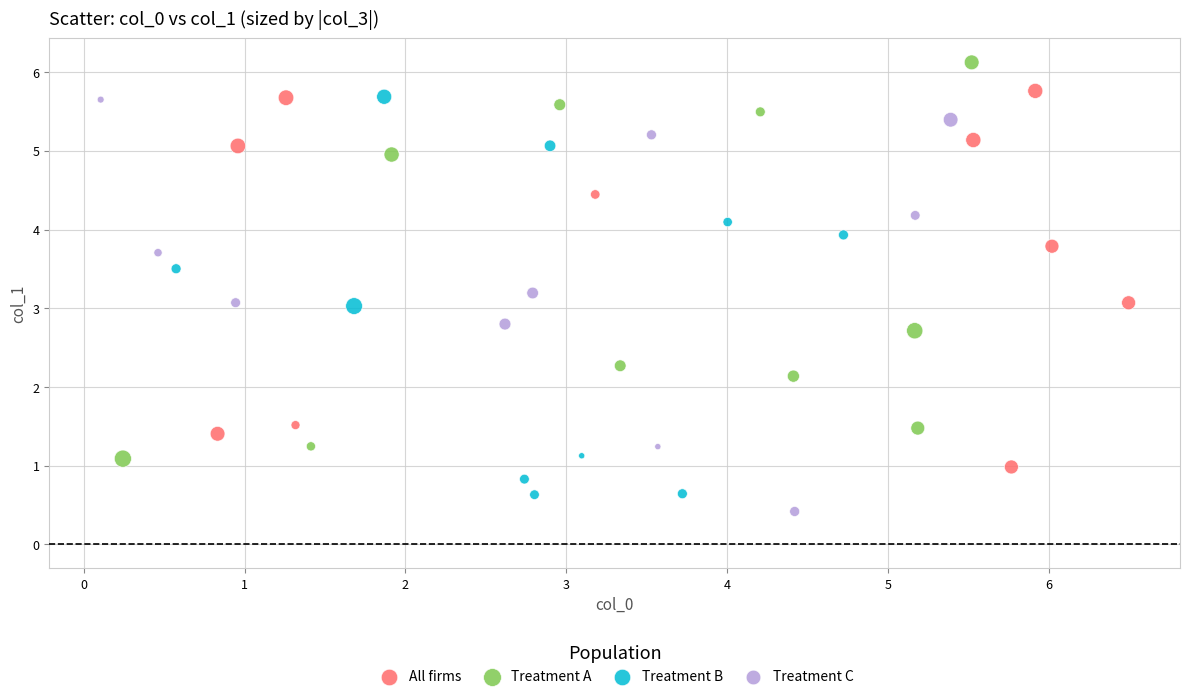

Which series reaches the maximum Y coordinate?

Treatment A